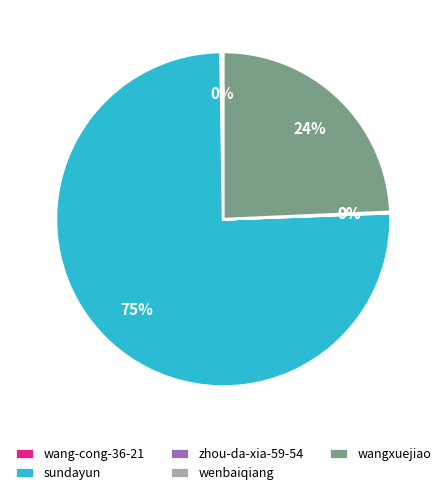

True or false: wangxuejiao accounts for 24% of the total.

True